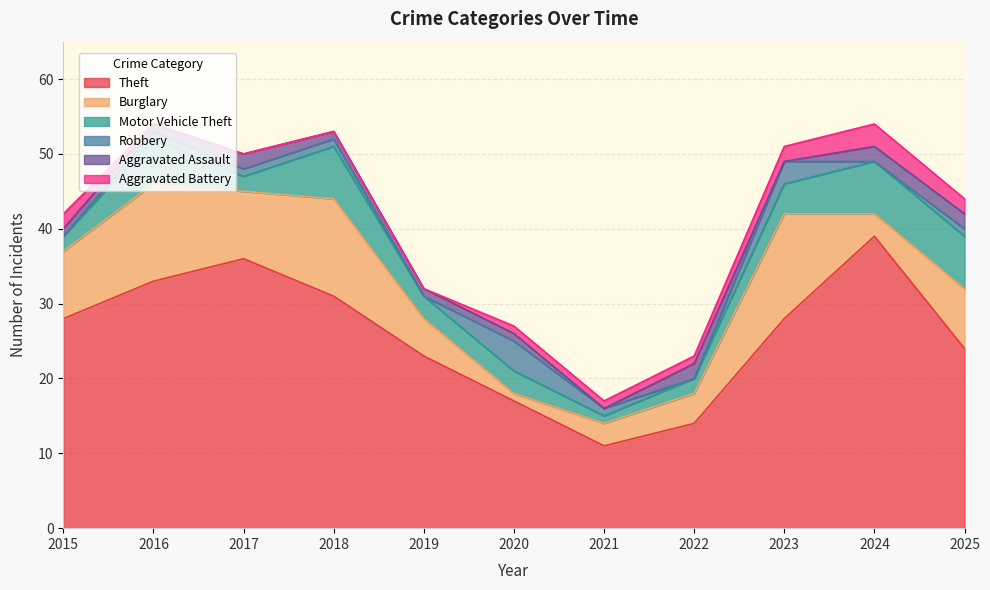

Which category has the lowest value across all series?

2015